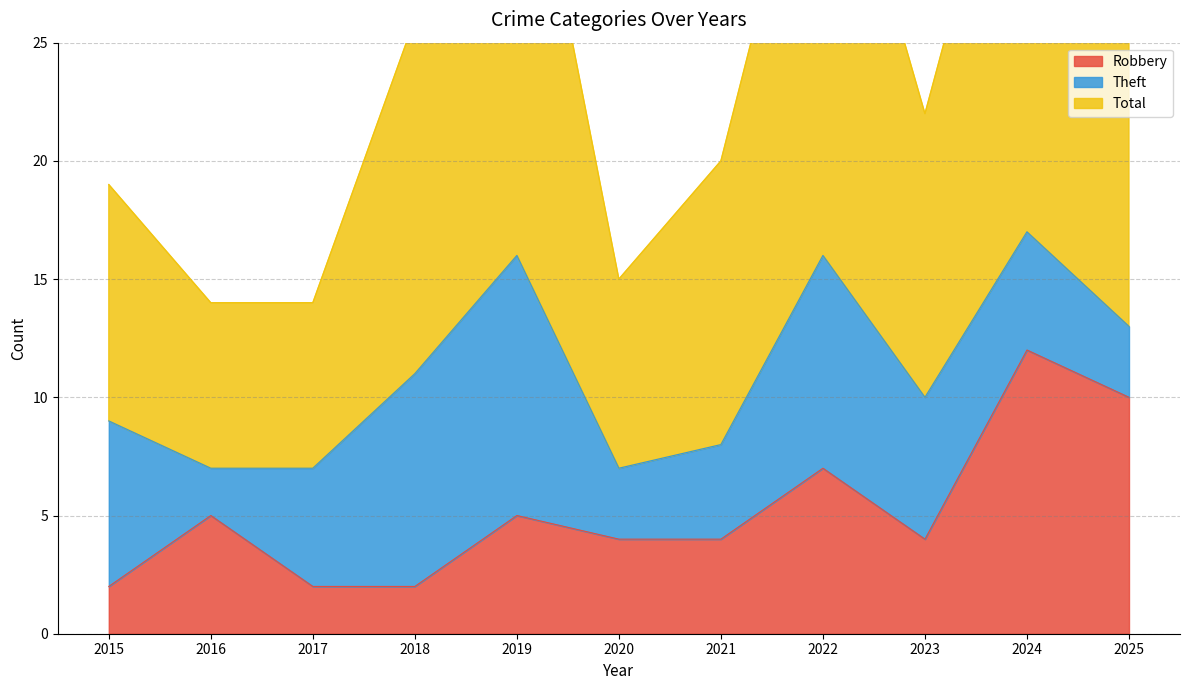

Which category has the highest value across all series?

2024